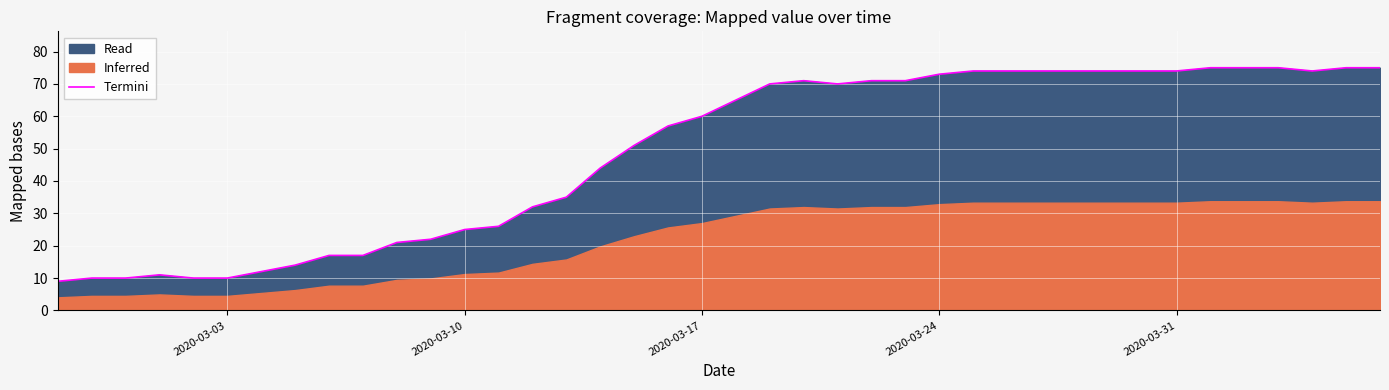

Count the number of values greater than 65.

19